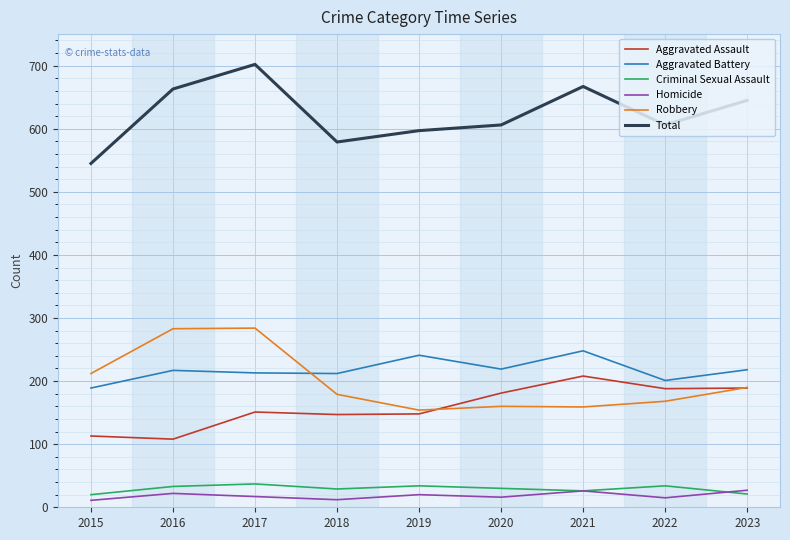

Count the number of data series in this chart.

6